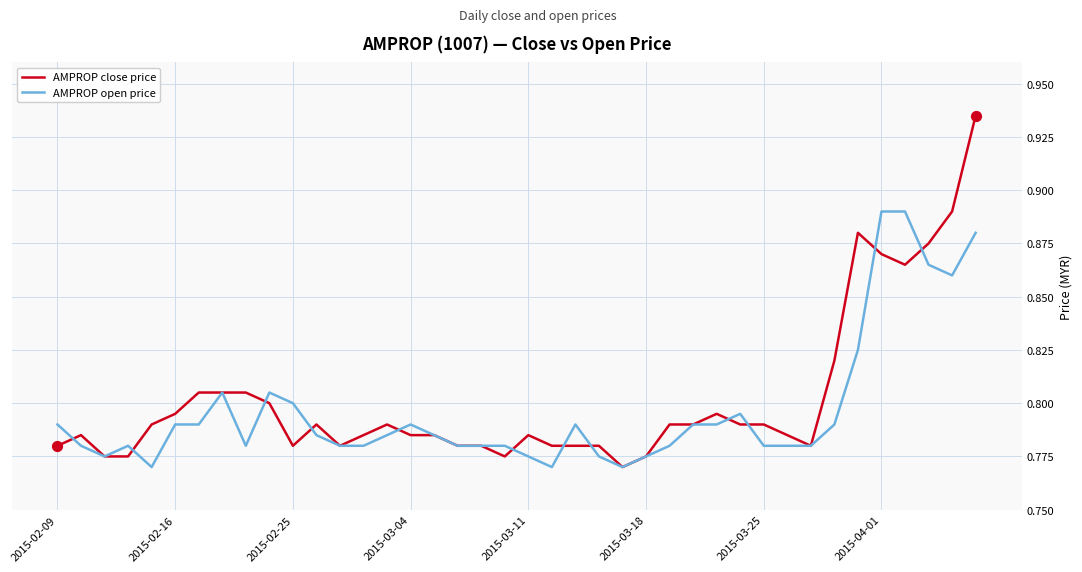

List the series in order of their peak value, highest first.

AMPROP close price, AMPROP open price